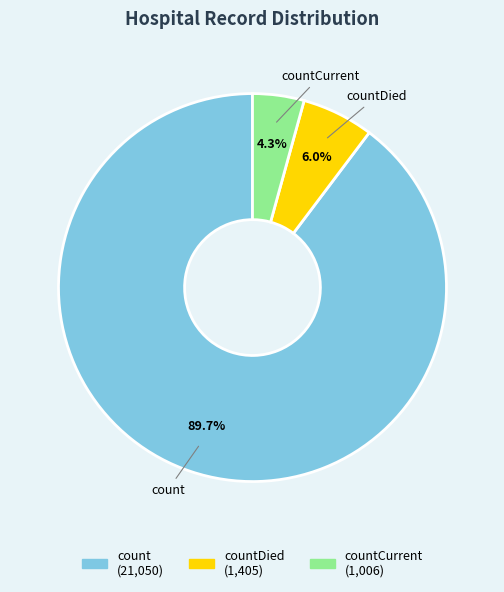

Is the sum of countCurrent and count greater than half?

Yes